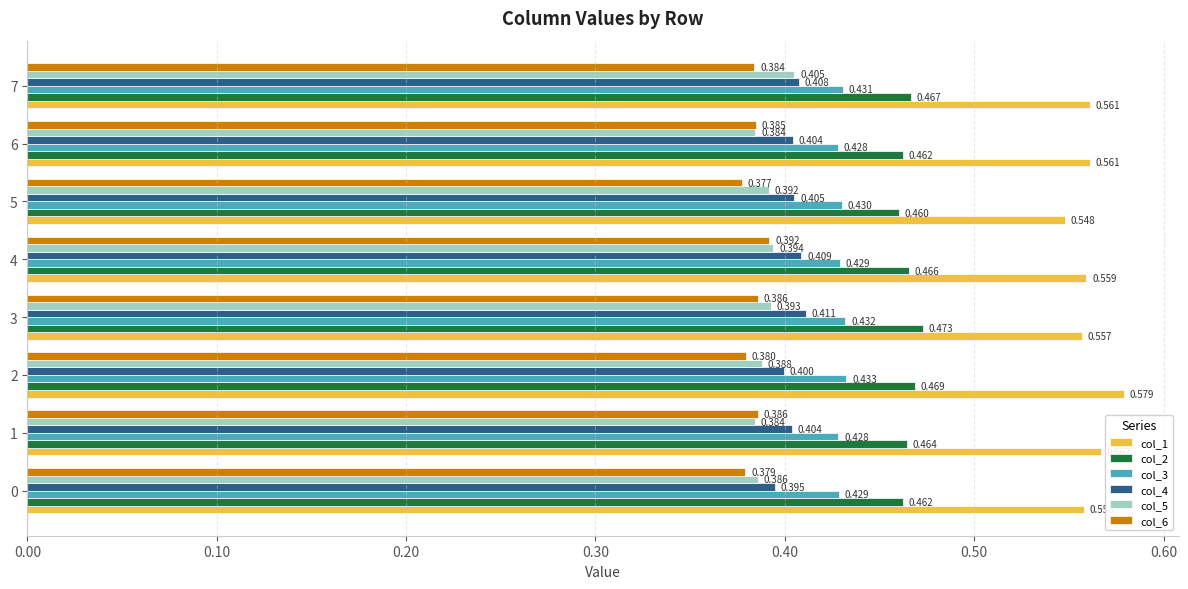

Rank the series by their maximum value, from highest to lowest.

col_1, col_2, col_3, col_4, col_5, col_6